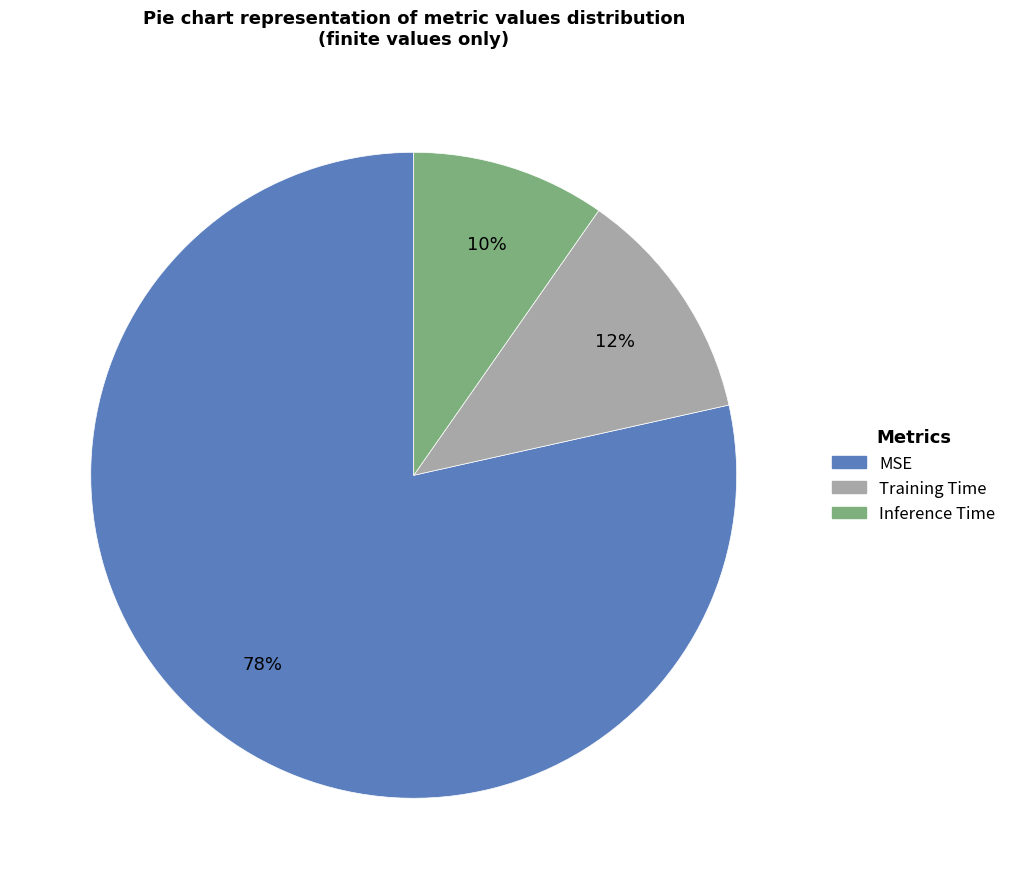

How many slices are in this pie chart?

3